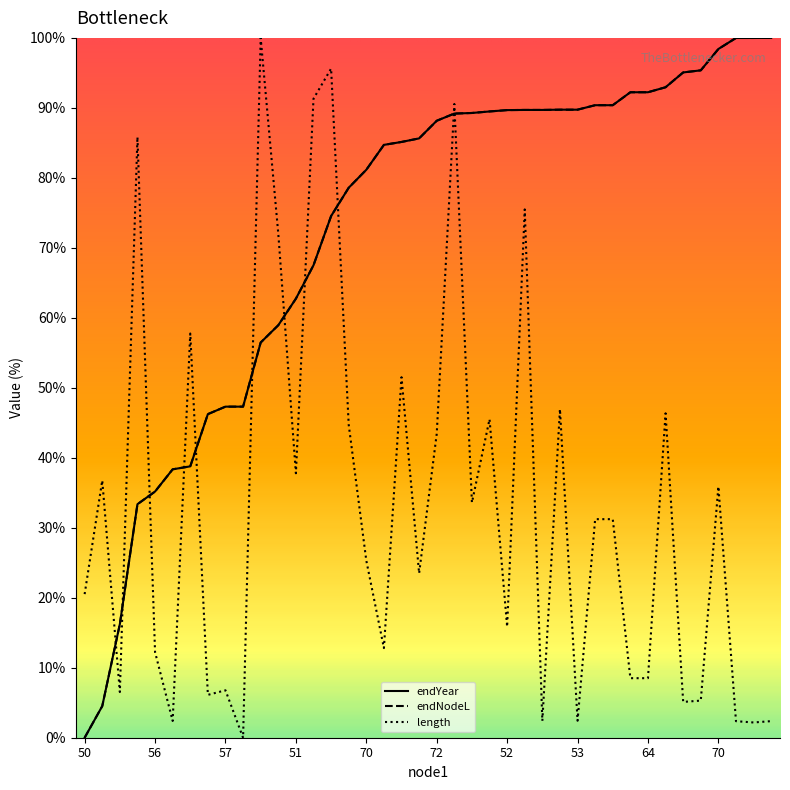

Which series has the widest spread of values?

endYear